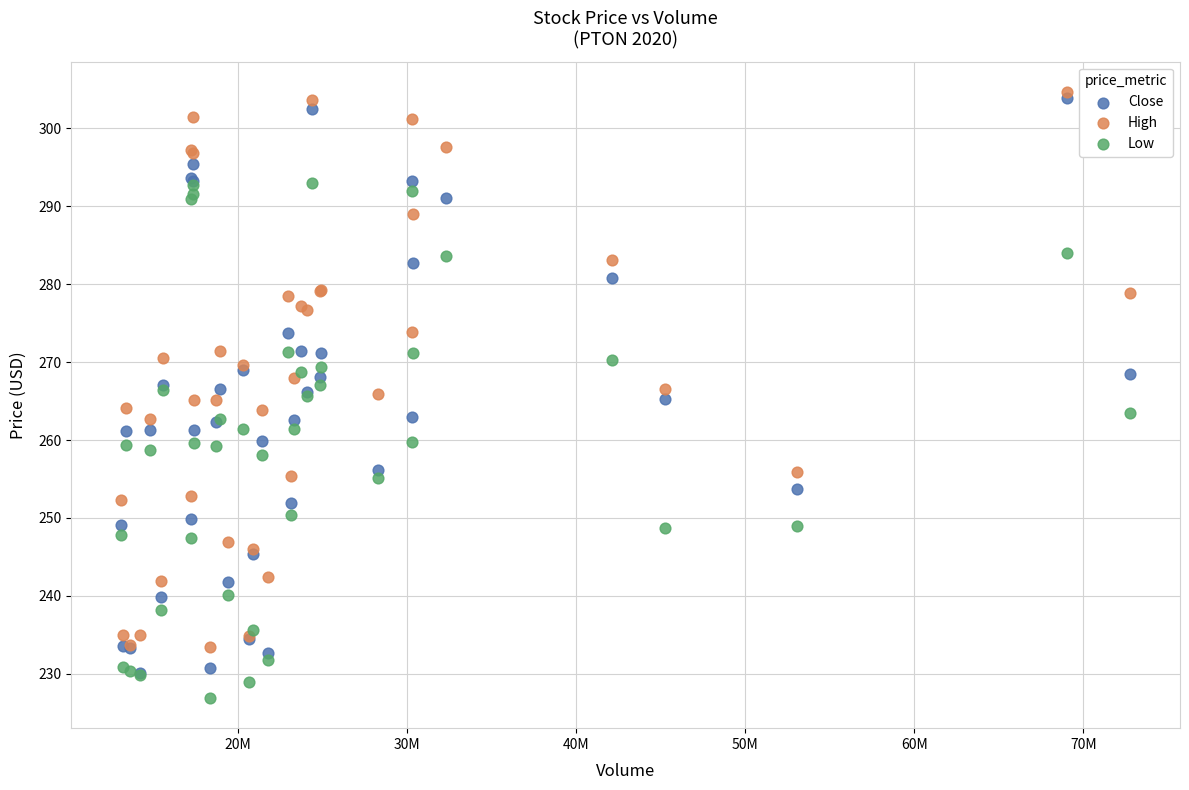

What are all the series names shown in the legend?

Close, High, Low